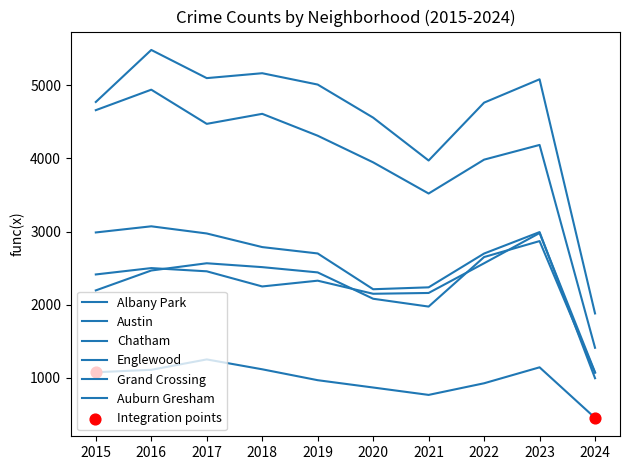

How many lines are shown in the chart?

6